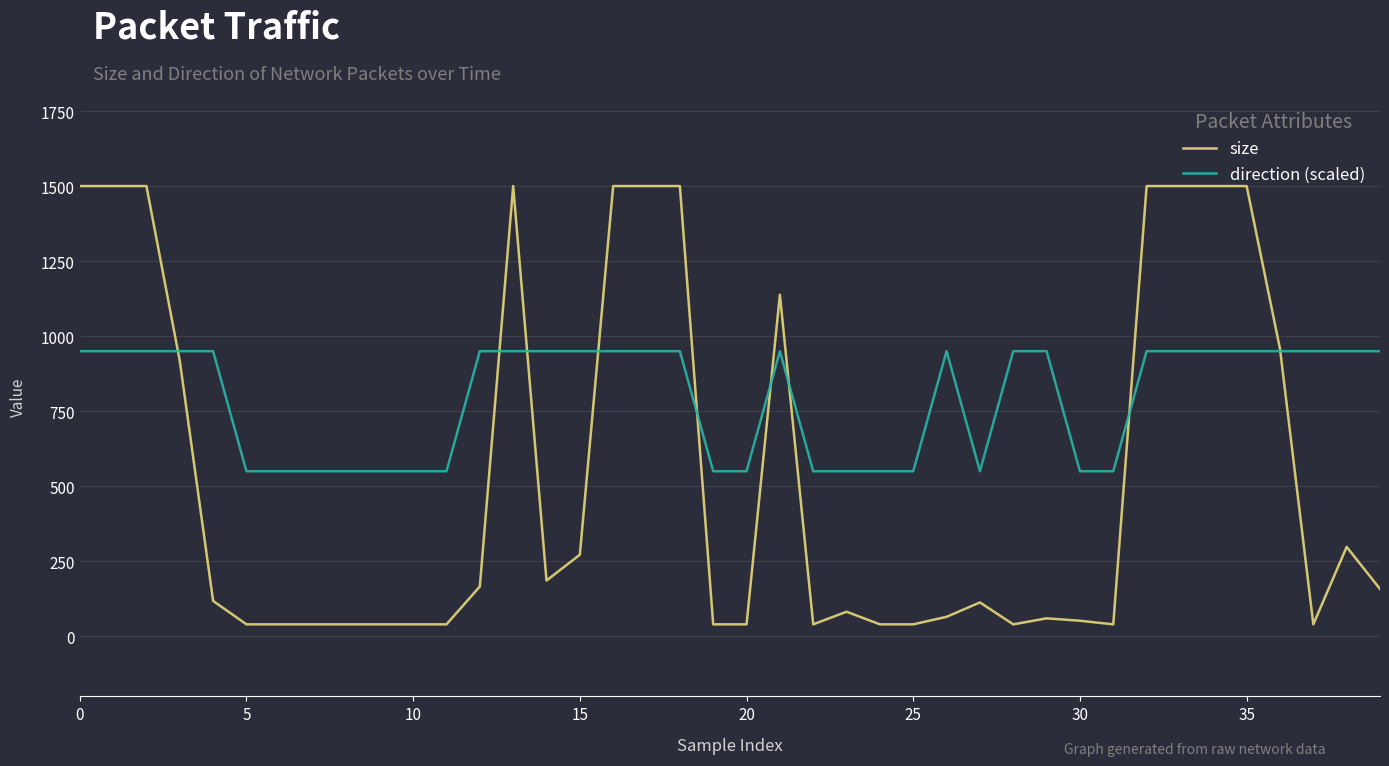

How many direction (scaled) values are between 550 and 950?

40